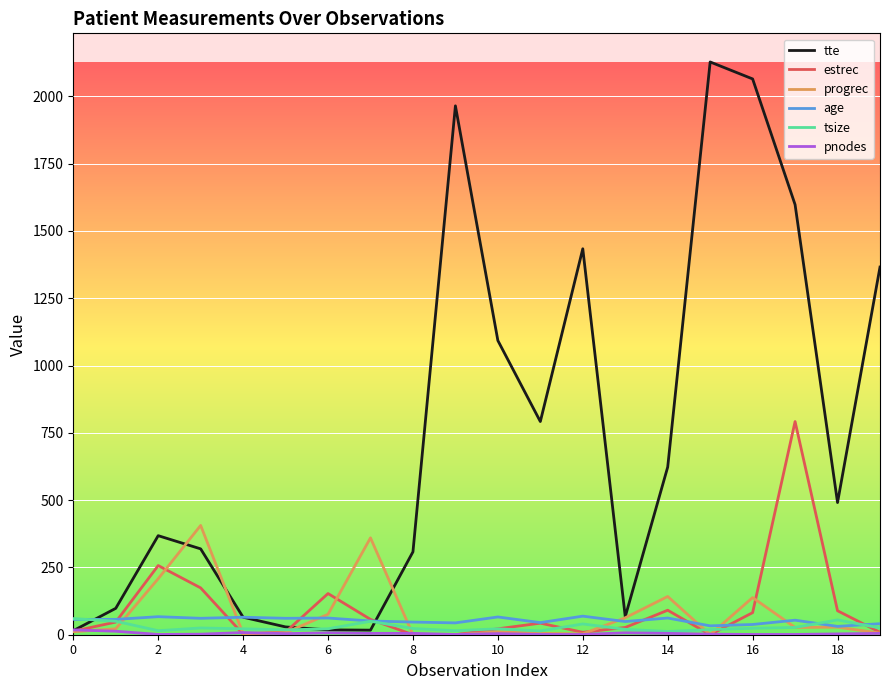

Which series has the largest total across all categories?

tte